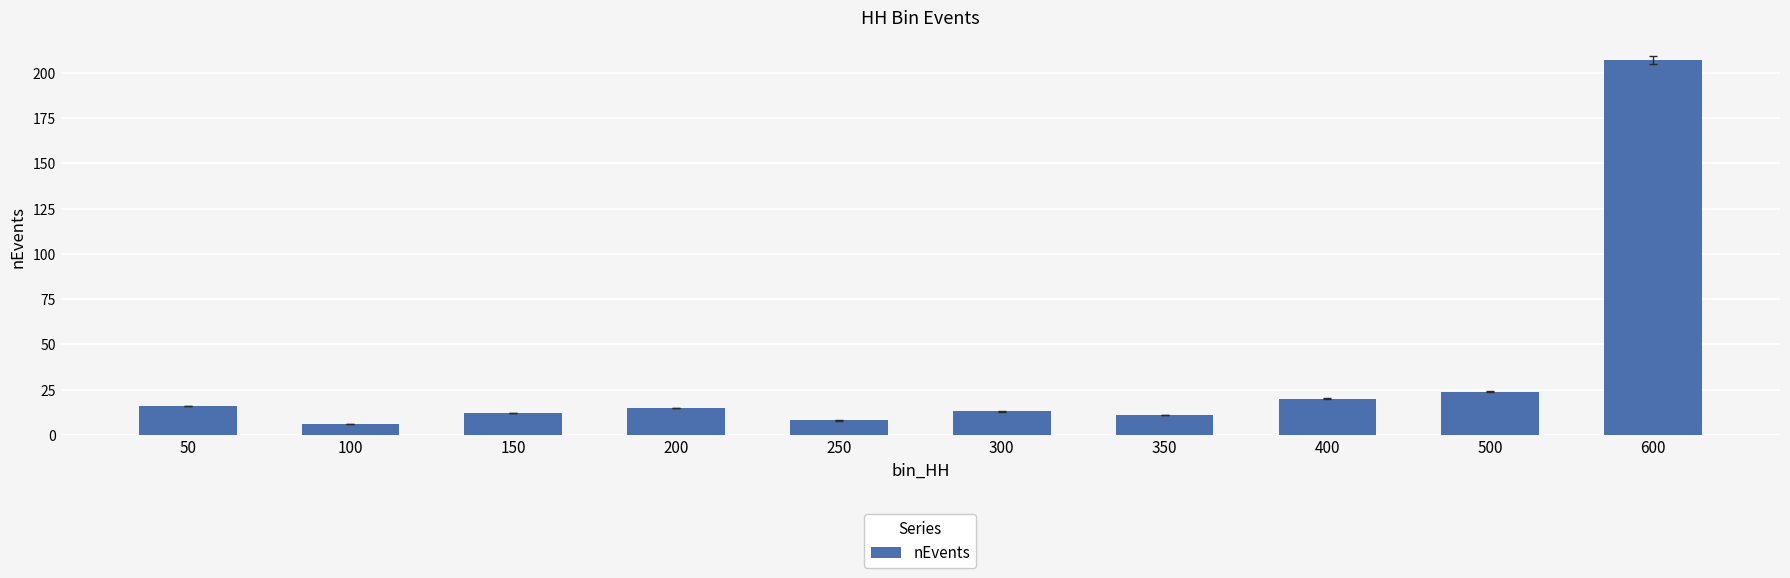

What is the minimum value shown in the chart?

6